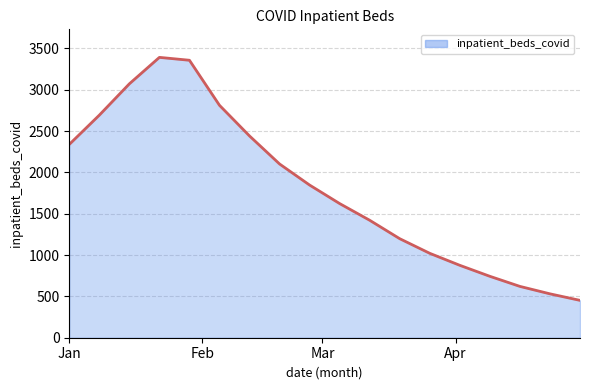

True or false: there are more than 0 points higher than both neighbors.

True